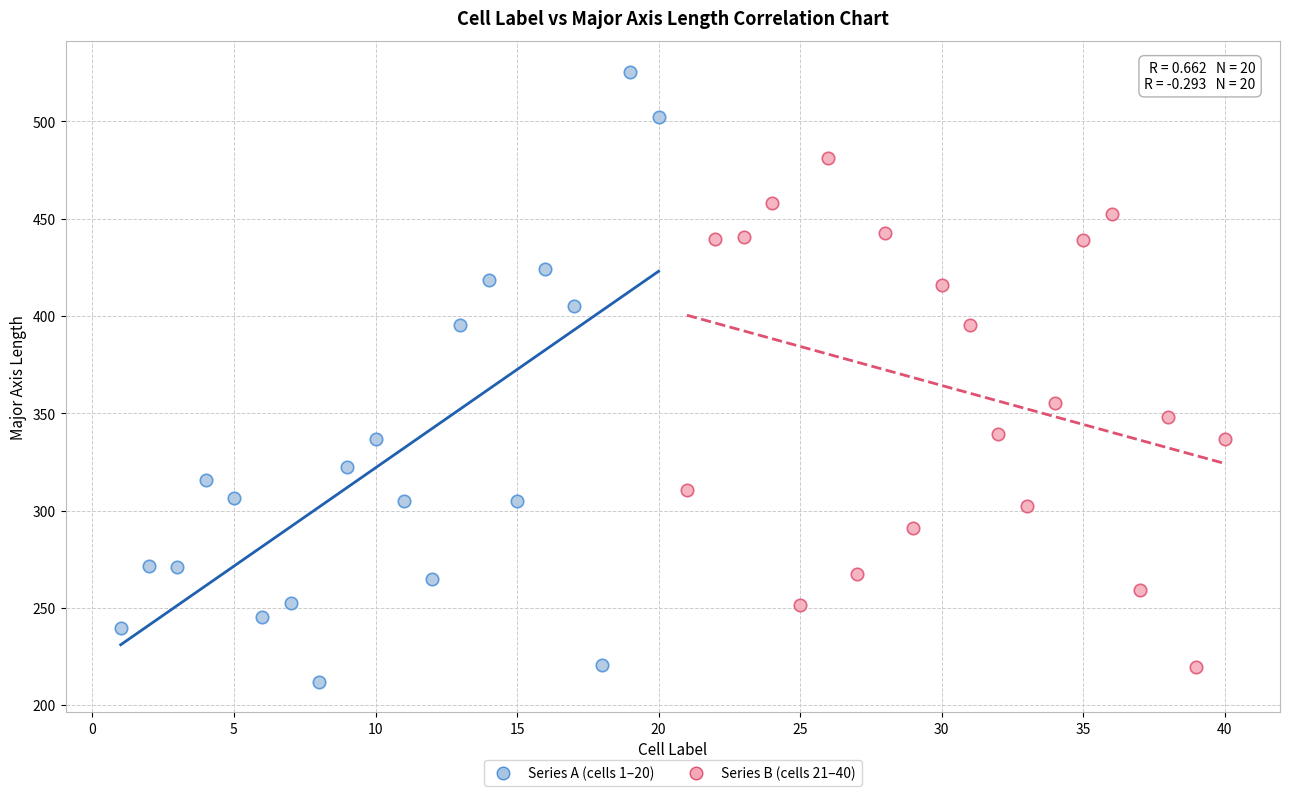

Which series reaches the minimum Y coordinate?

Series A (cells 1–20)